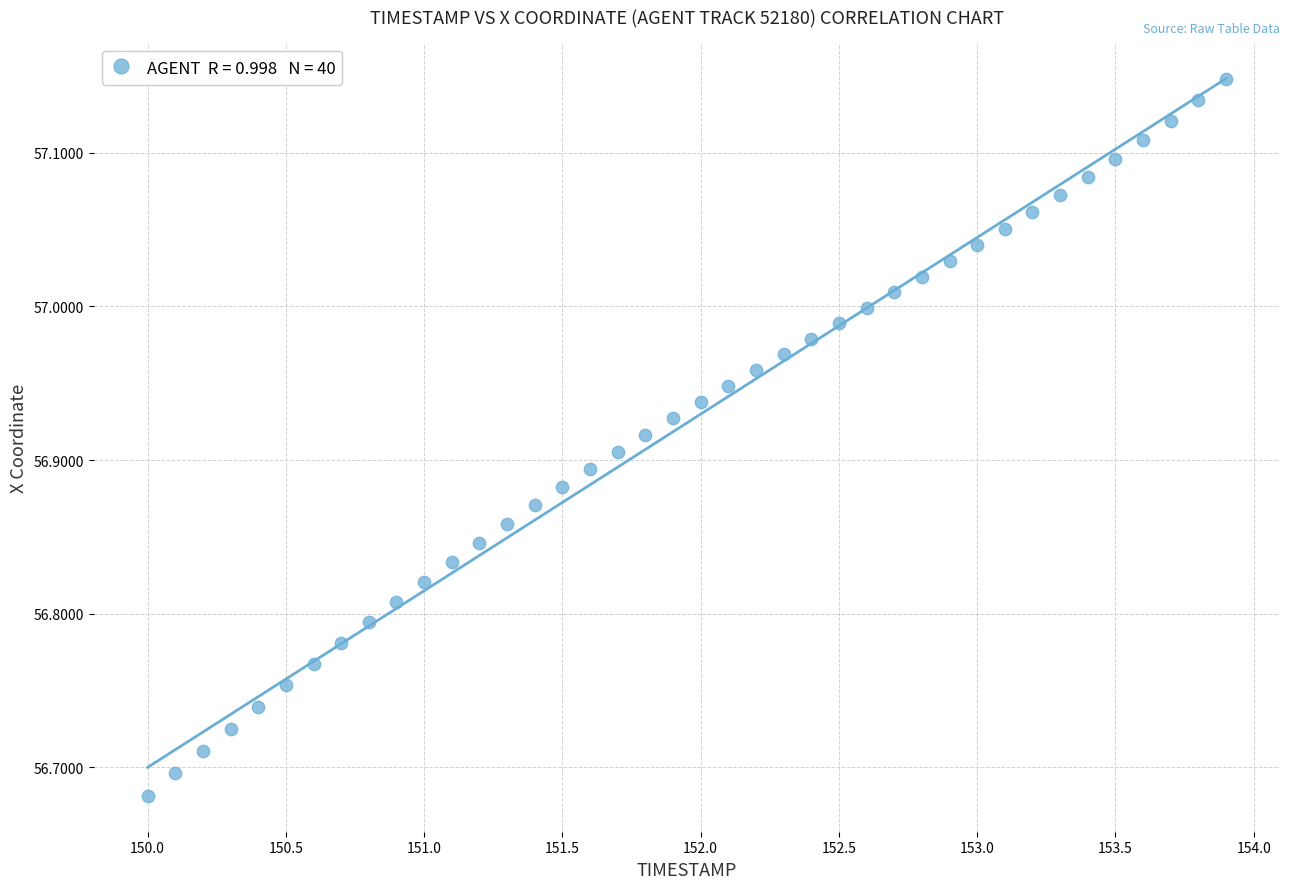

What is the range of Y values (max minus min)?

0.5